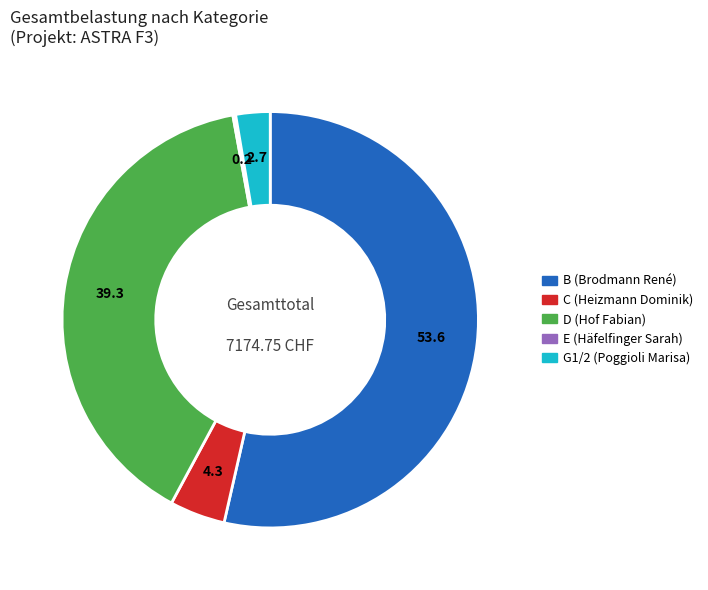

Which slice is the largest?

B (Brodmann René)